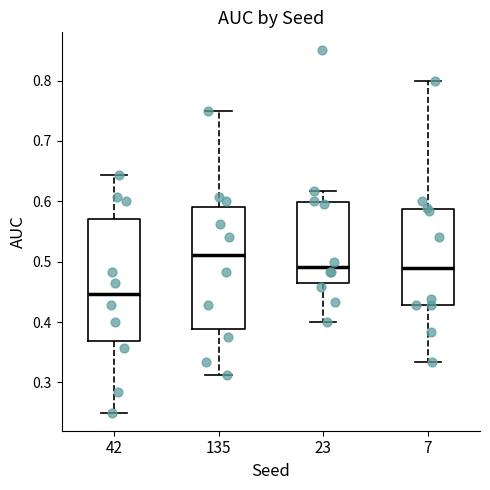

Where does the lower whisker of the box at x = 23 end on the y-axis? The values are not printed on the chart, so give them approximately, as read against the axis.

0.40